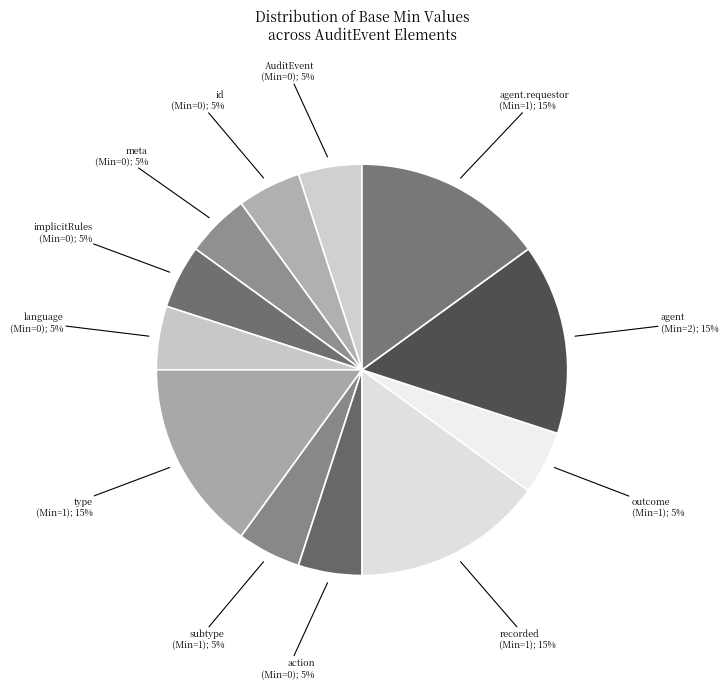

How many segments does this pie chart have?

12